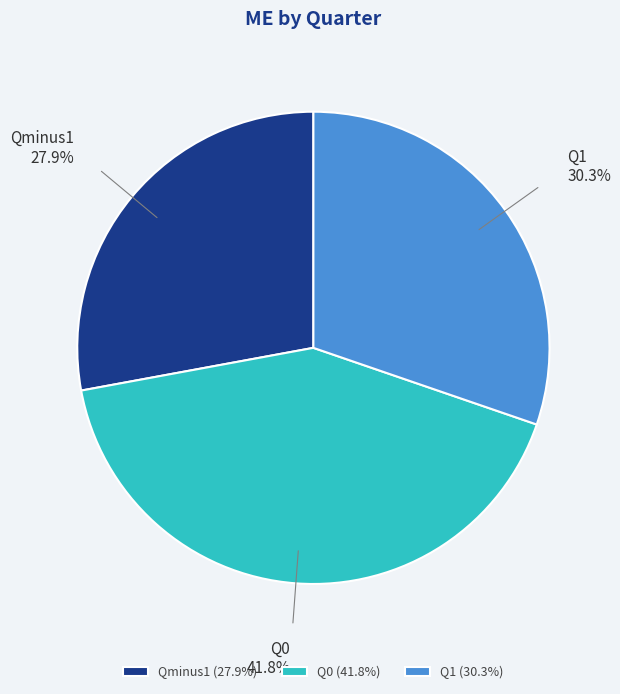

Combined, do Qminus1 and Q0 account for over 50%?

Yes